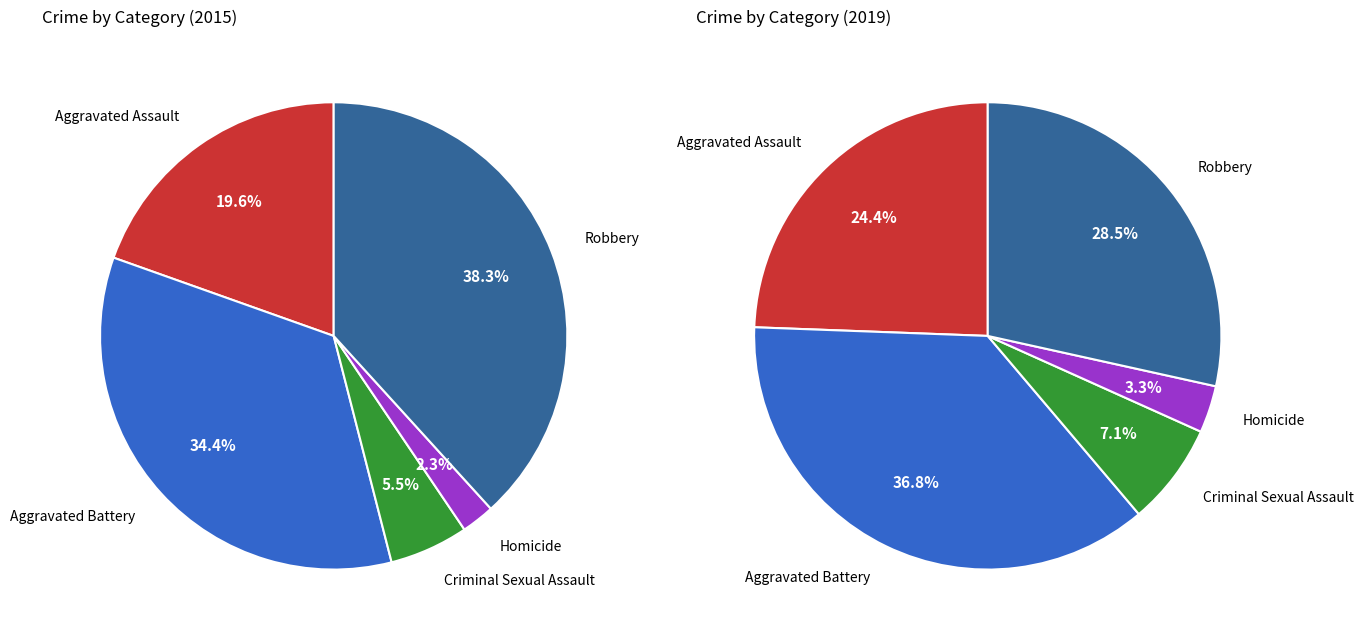

To the nearest percent, what is the difference between the Aggravated Assault and Criminal Sexual Assault slice percentages?

17%